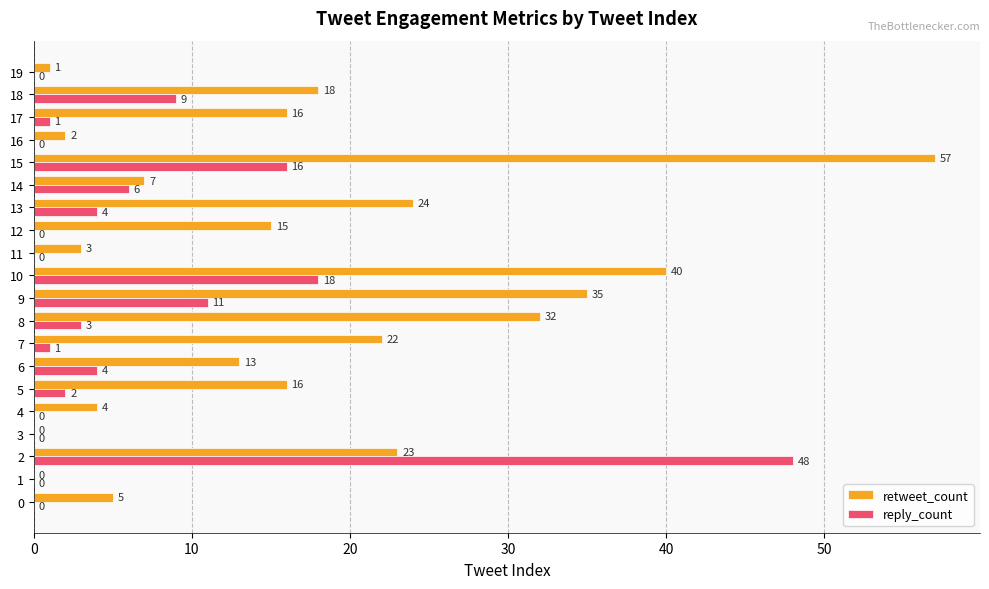

Which label corresponds to the largest value in the chart?

15